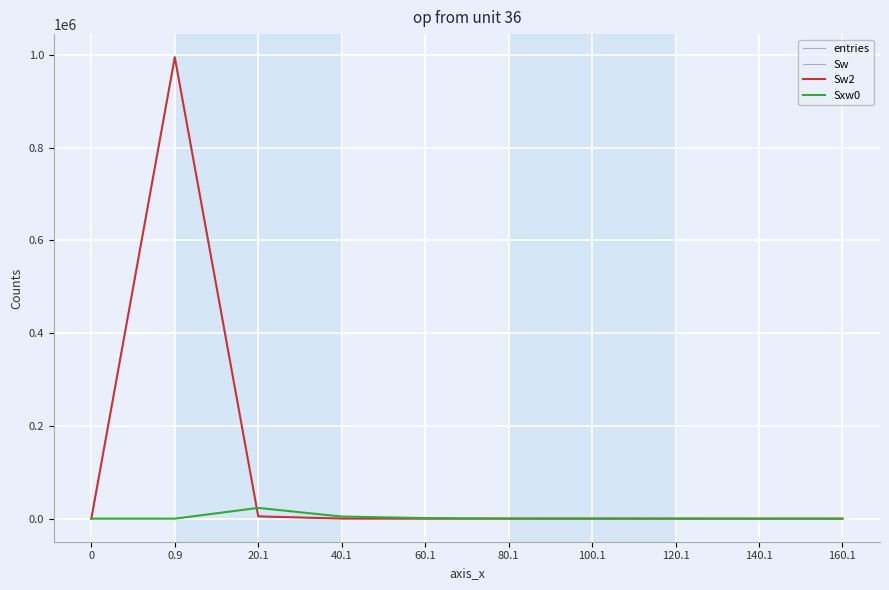

What are all the series names shown in the legend?

entries, Sw, Sw2, Sxw0